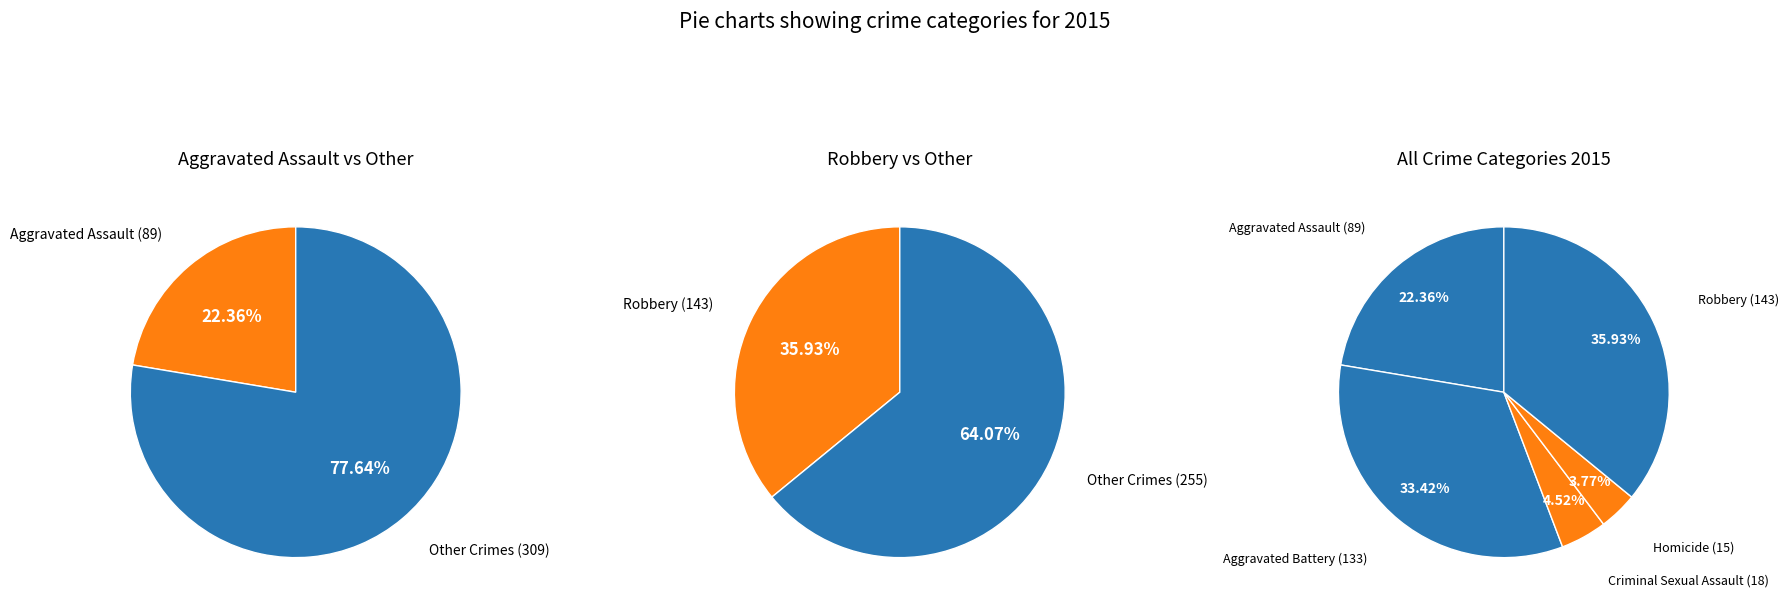

Which category has the smallest portion of the pie?

Homicide